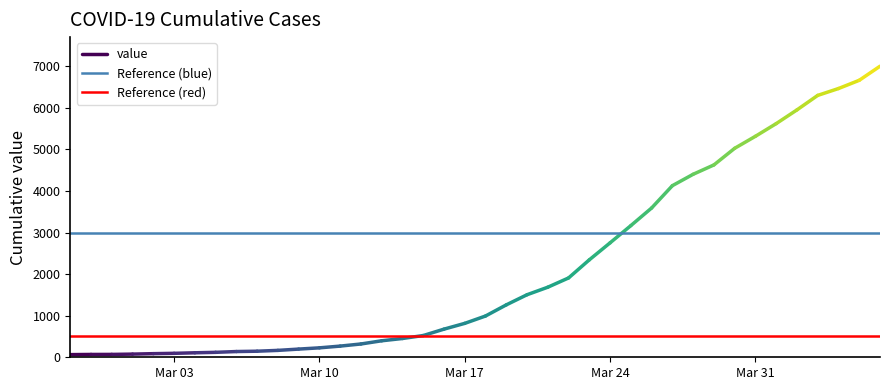

What is the value of the Reference (red) point at the 1st from the left?

500